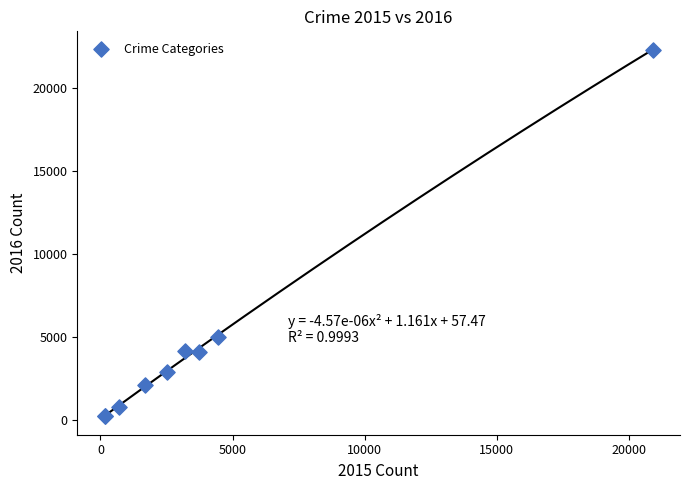

What Y value in the scatter plot is closest to 11268?

5023